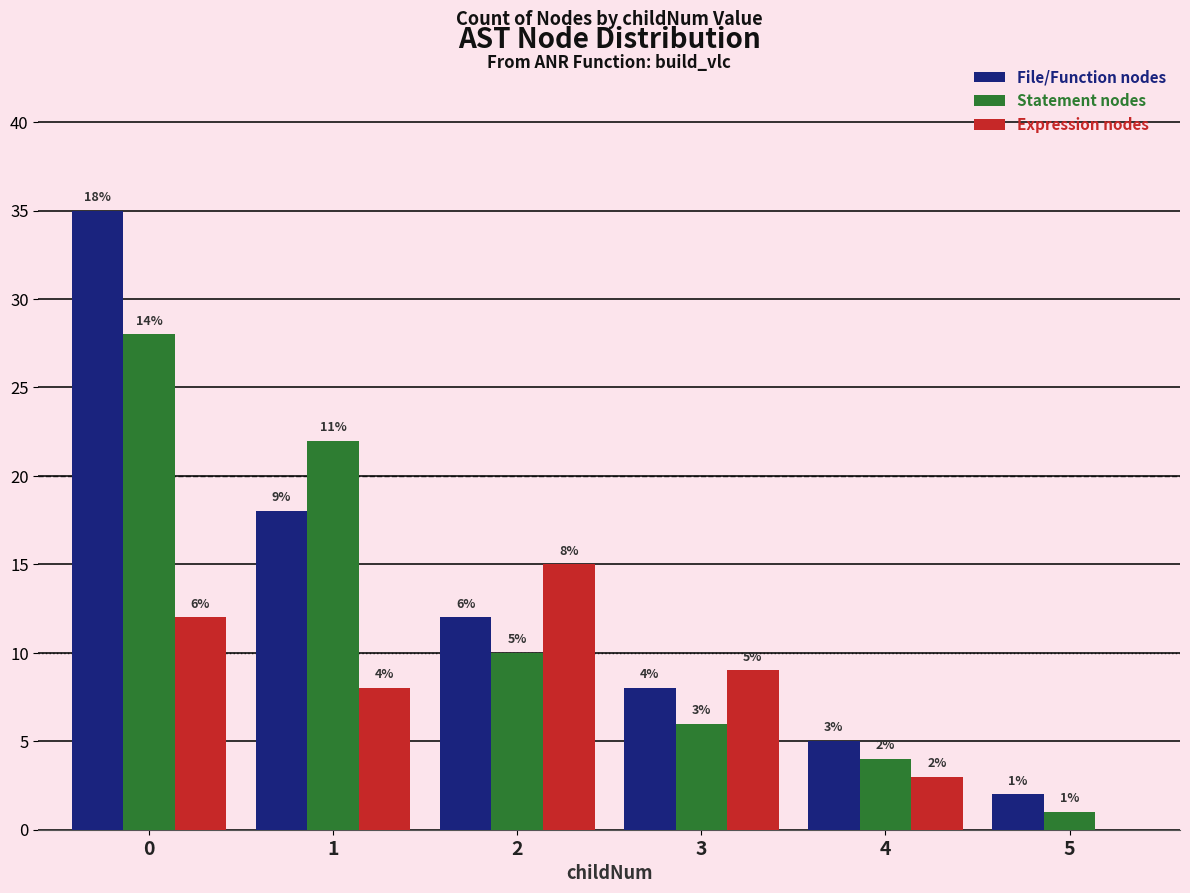

What is the total value across all series at 4?

12